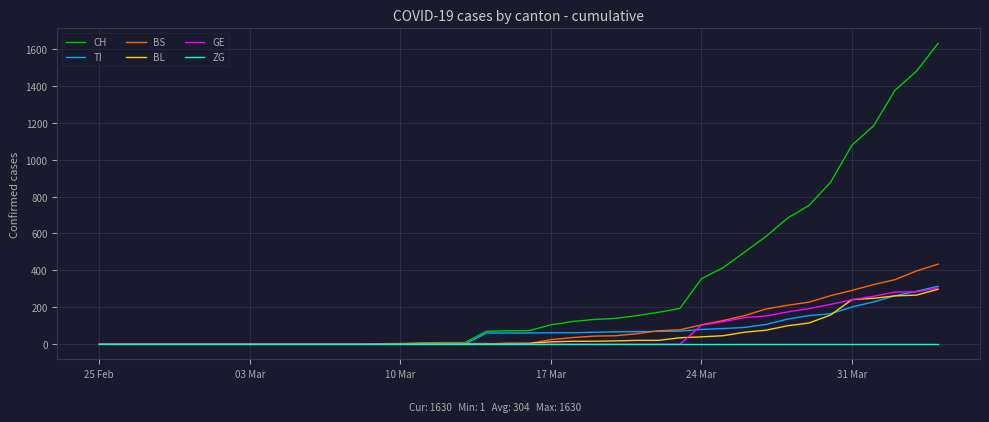

What is the maximum value shown in the chart?

1630